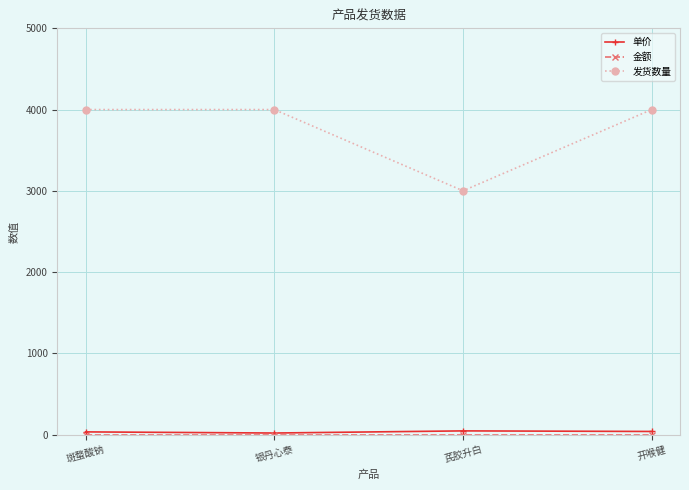

What is the label of the 1st point from the right?

开喉健